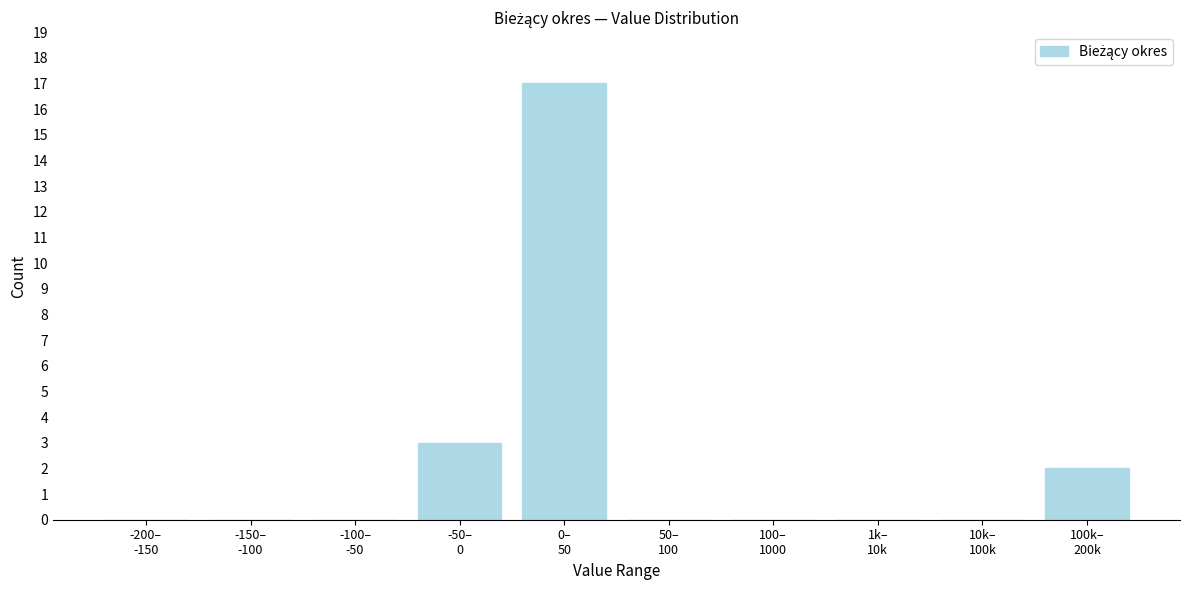

What is the sum of all values?

22